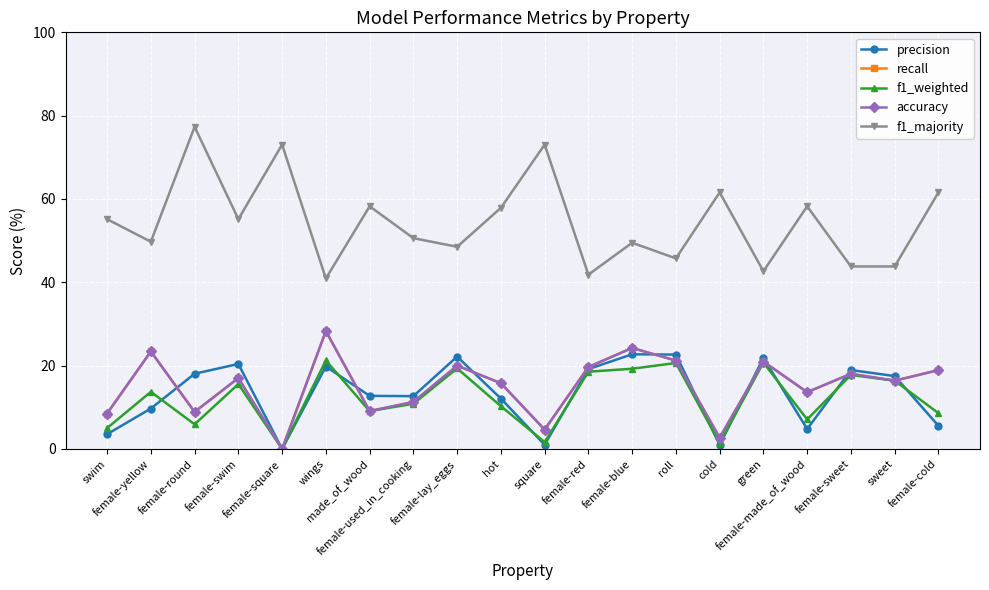

Is this an area chart (filled region under the line)?

No